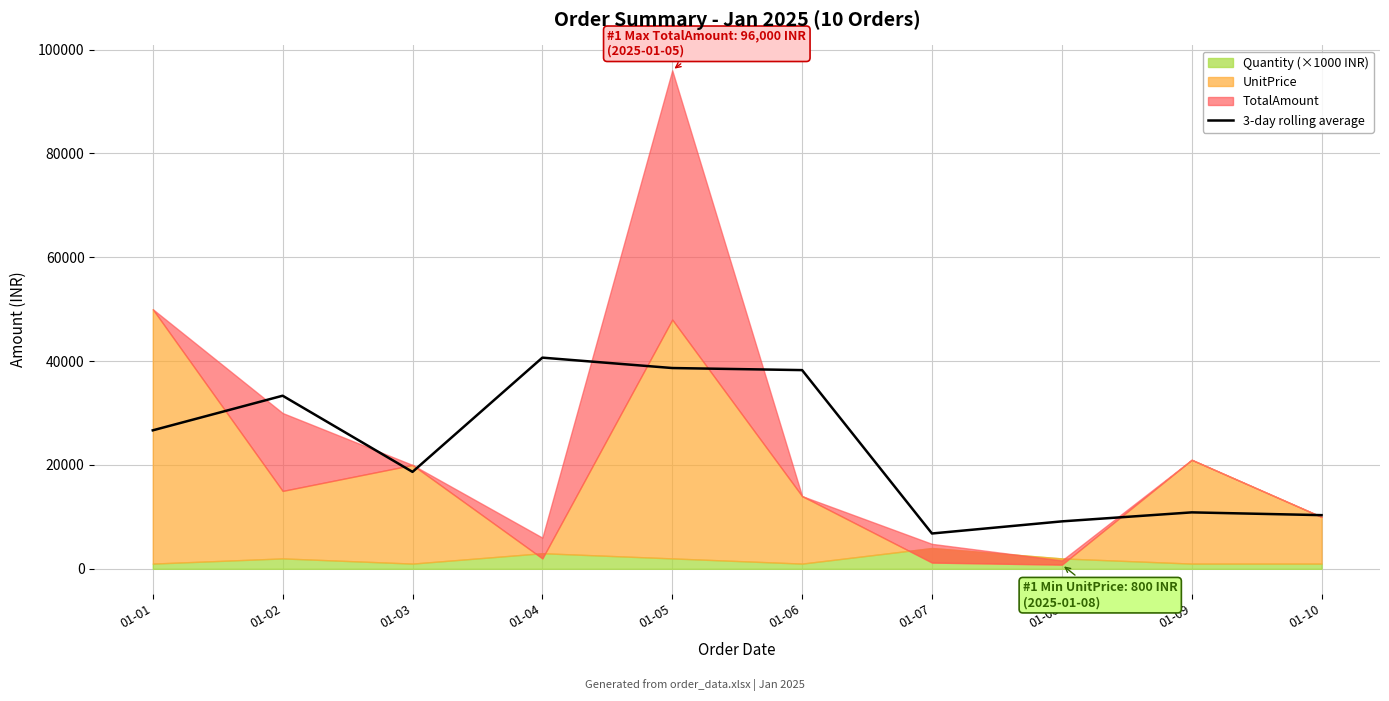

List the labels in order of value, largest first.

01-04, 01-05, 01-06, 01-02, 01-01, 01-03, 01-09, 01-10, 01-08, 01-07